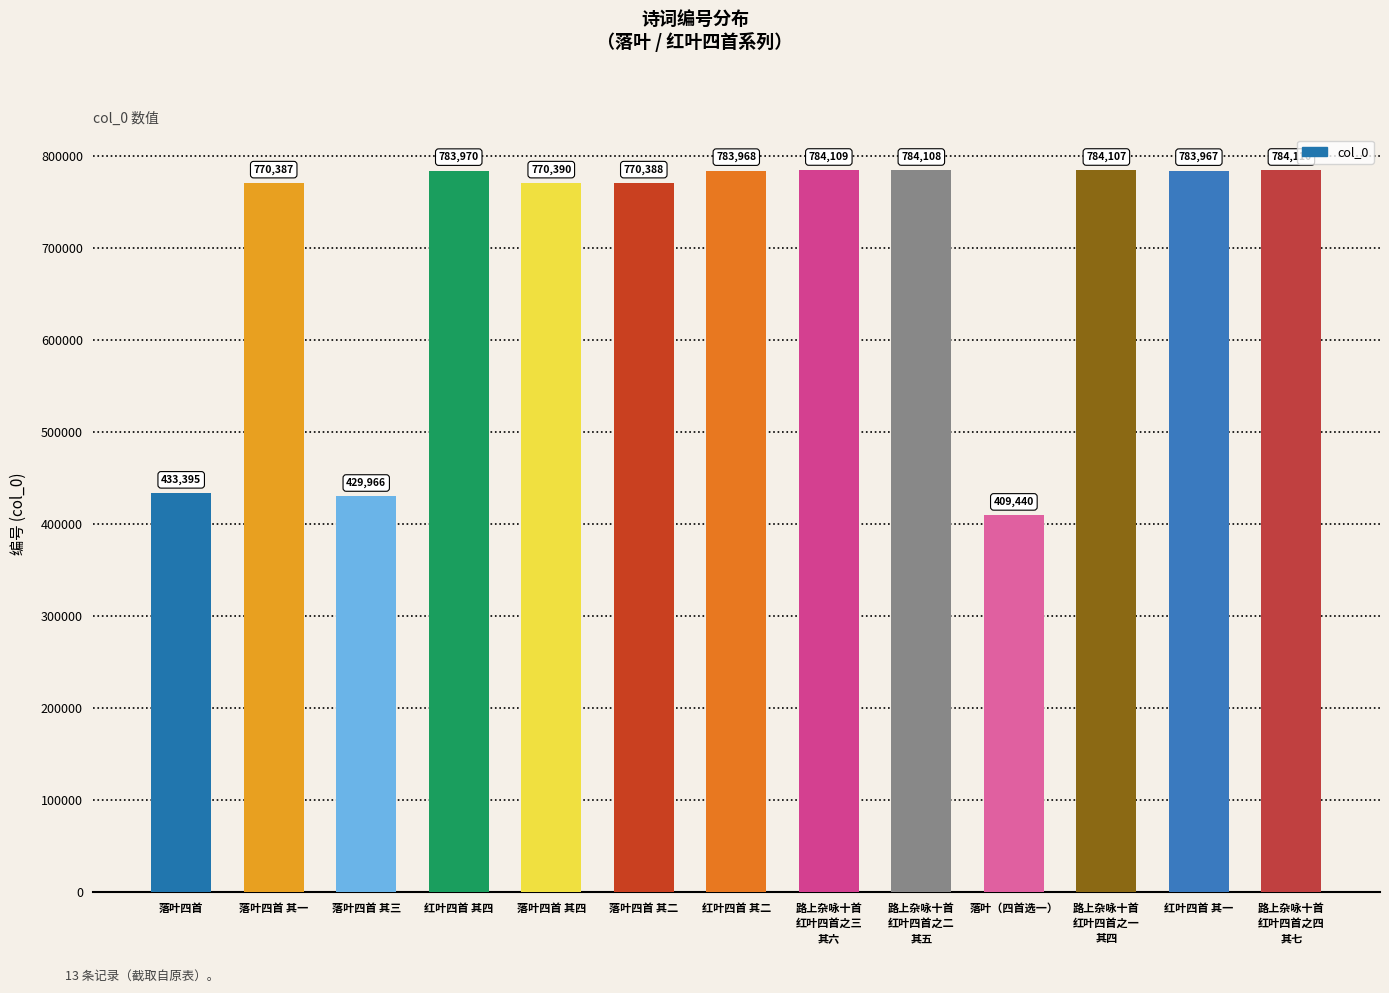

What is the difference between the values at 红叶四首 其二 and 红叶四首 其四?

2